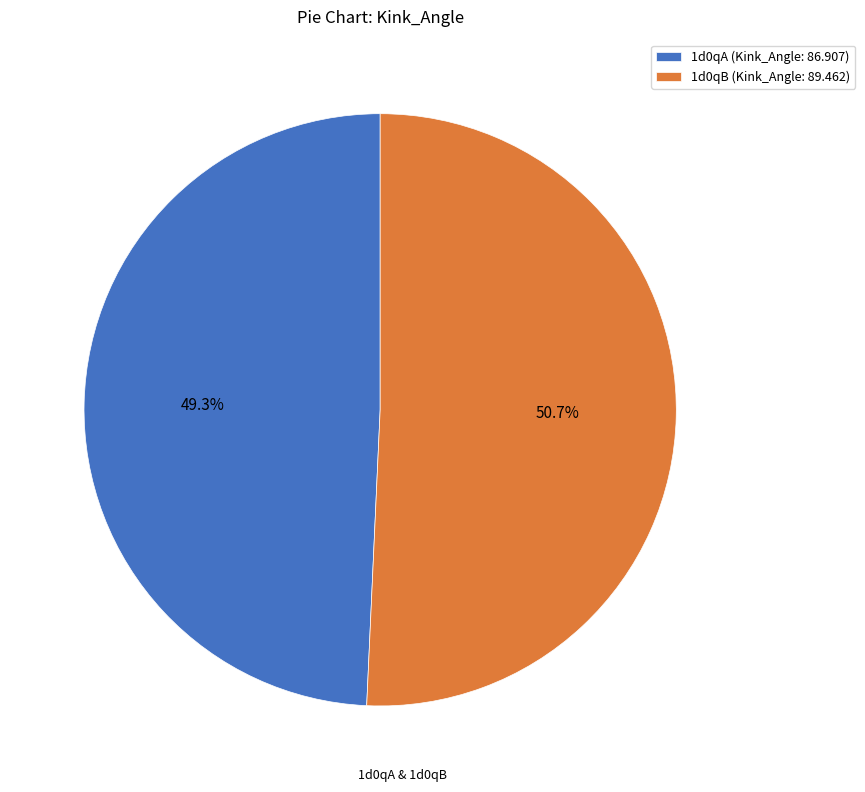

True or false: 1d0qB accounts for 44% of the total.

False